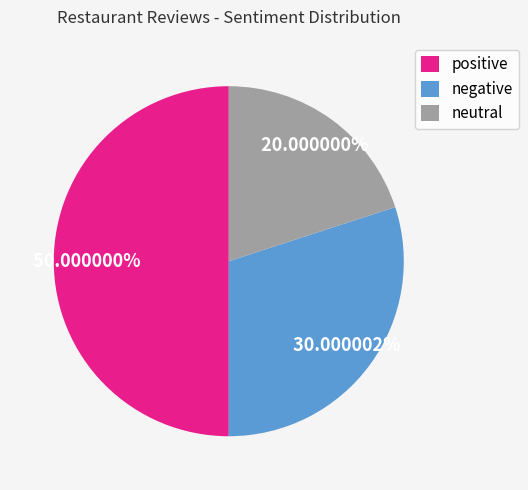

To the nearest percent, what percentage of the pie is negative?

30%